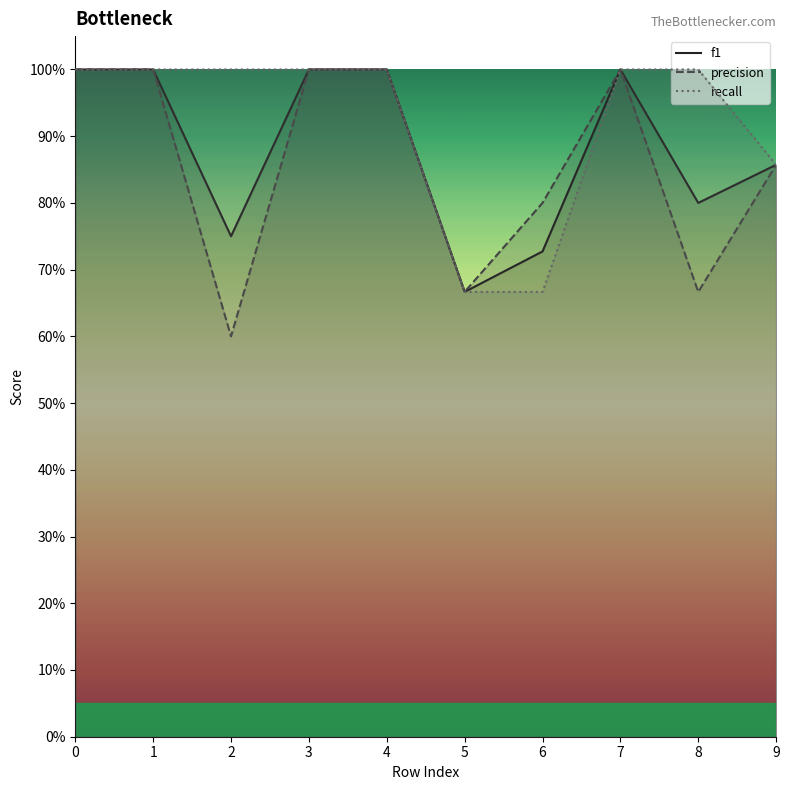

Which series has the largest range (max minus min)?

precision